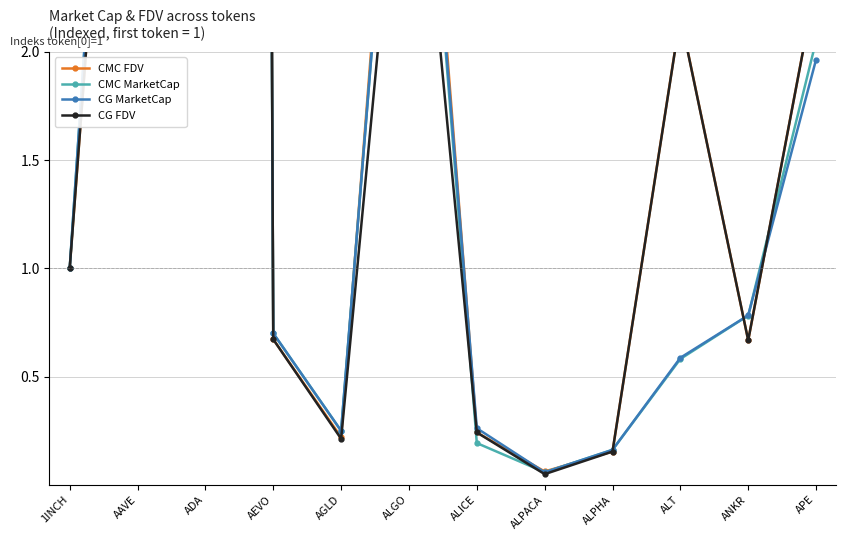

What is the sum of all CG FDV values?

87.7